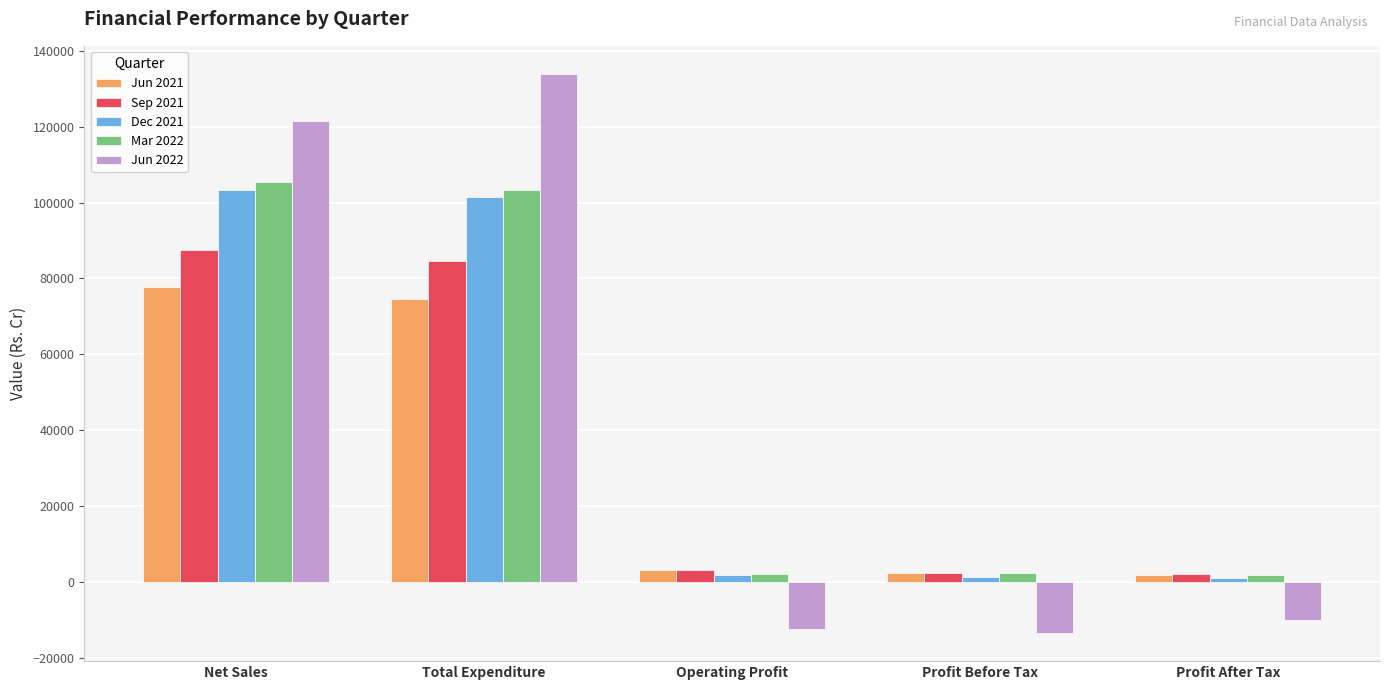

What position from the left is Operating Profit?

3